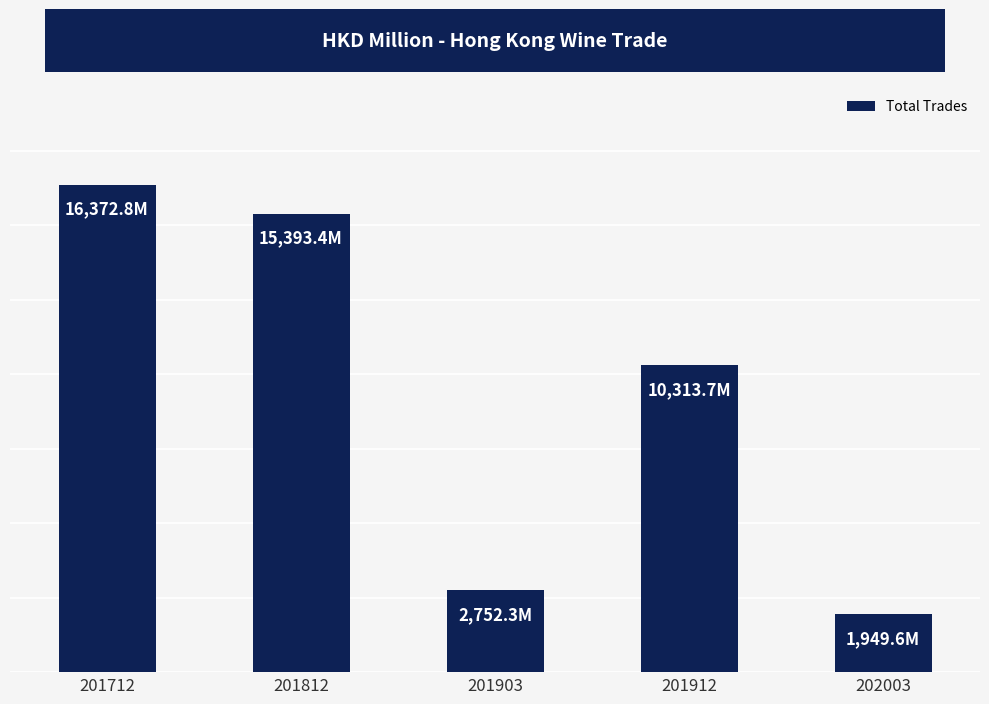

What is the value of the 1st bar from the left?

16372.8